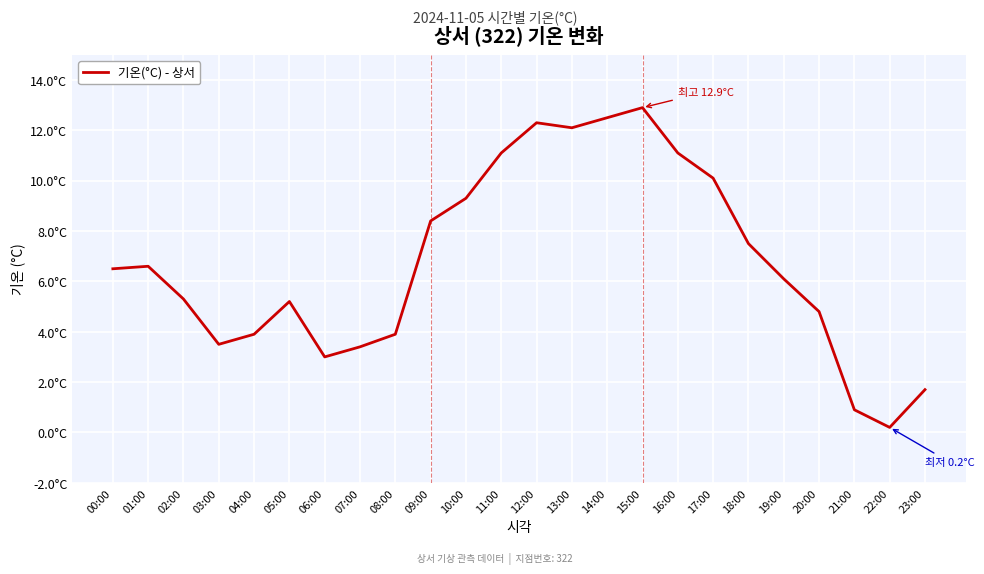

Reading left to right, list all the values displayed in this chart.

00:00=6.5	01:00=6.6	02:00=5.3	03:00=3.5	04:00=3.9	05:00=5.2	06:00=3.0	07:00=3.4	08:00=3.9	09:00=8.4	10:00=9.3	11:00=11.1	12:00=12.3	13:00=12.1	14:00=12.5	15:00=12.9	16:00=11.1	17:00=10.1	18:00=7.5	19:00=6.1	20:00=4.8	21:00=0.9	22:00=0.2	23:00=1.7